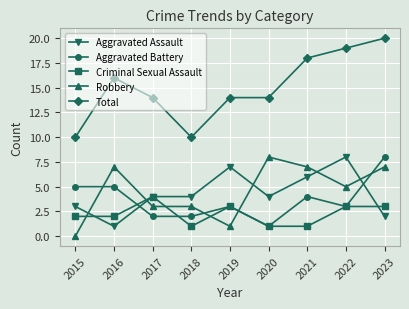

Reading right to left, transcribe all the data shown in this chart.

Aggravated Assault: 2023=2	2022=8	2021=6	2020=4	2019=7	2018=4	2017=4	2016=1	2015=3
Aggravated Battery: 2023=8	2022=3	2021=4	2020=1	2019=3	2018=2	2017=2	2016=5	2015=5
Criminal Sexual Assault: 2023=3	2022=3	2021=1	2020=1	2019=3	2018=1	2017=4	2016=2	2015=2
Robbery: 2023=7	2022=5	2021=7	2020=8	2019=1	2018=3	2017=3	2016=7	2015=0
Total: 2023=20	2022=19	2021=18	2020=14	2019=14	2018=10	2017=14	2016=16	2015=10